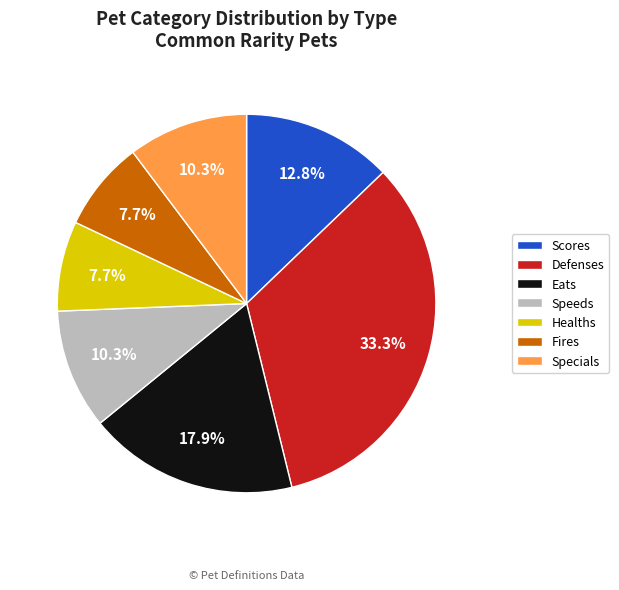

Does any single category account for the majority?

No